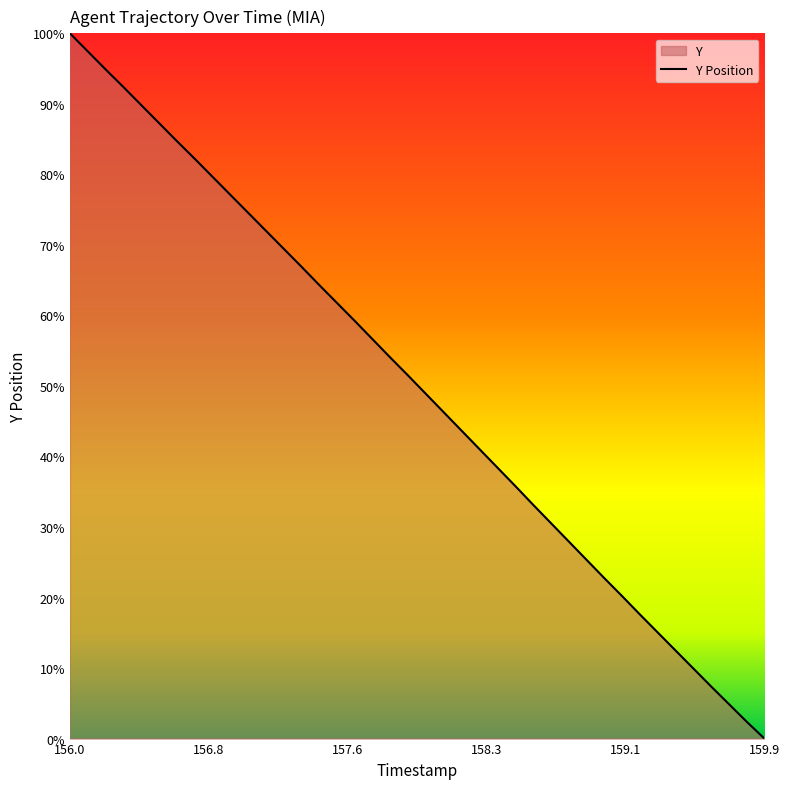

Which label corresponds to the largest value in the chart?

156.0